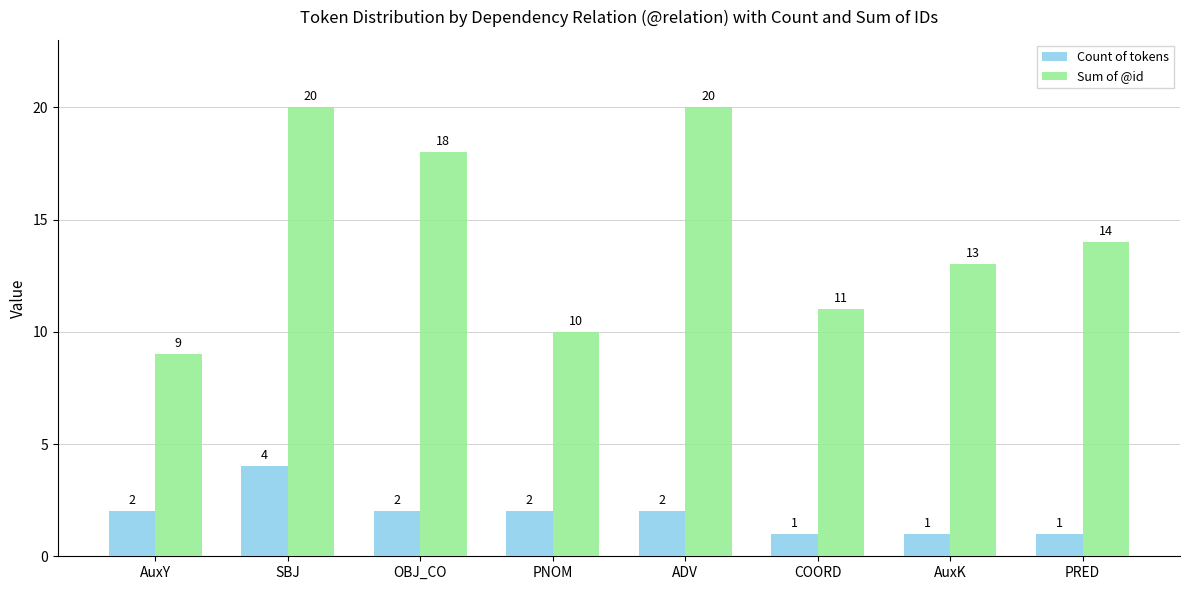

What position from the right is OBJ_CO?

6